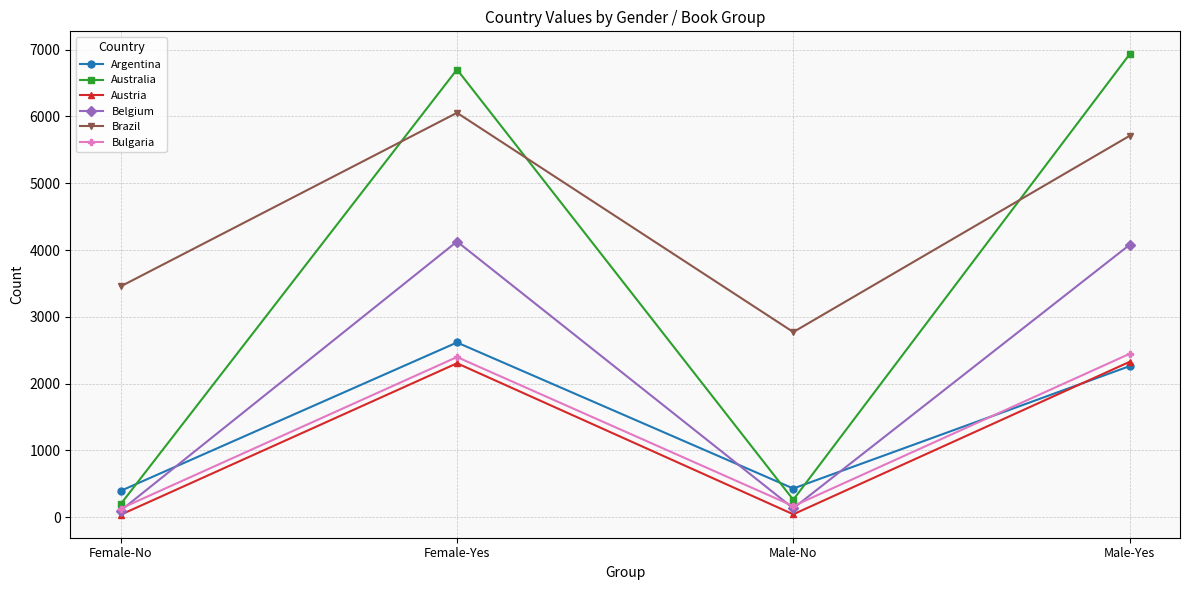

How many lines are shown in the chart?

6